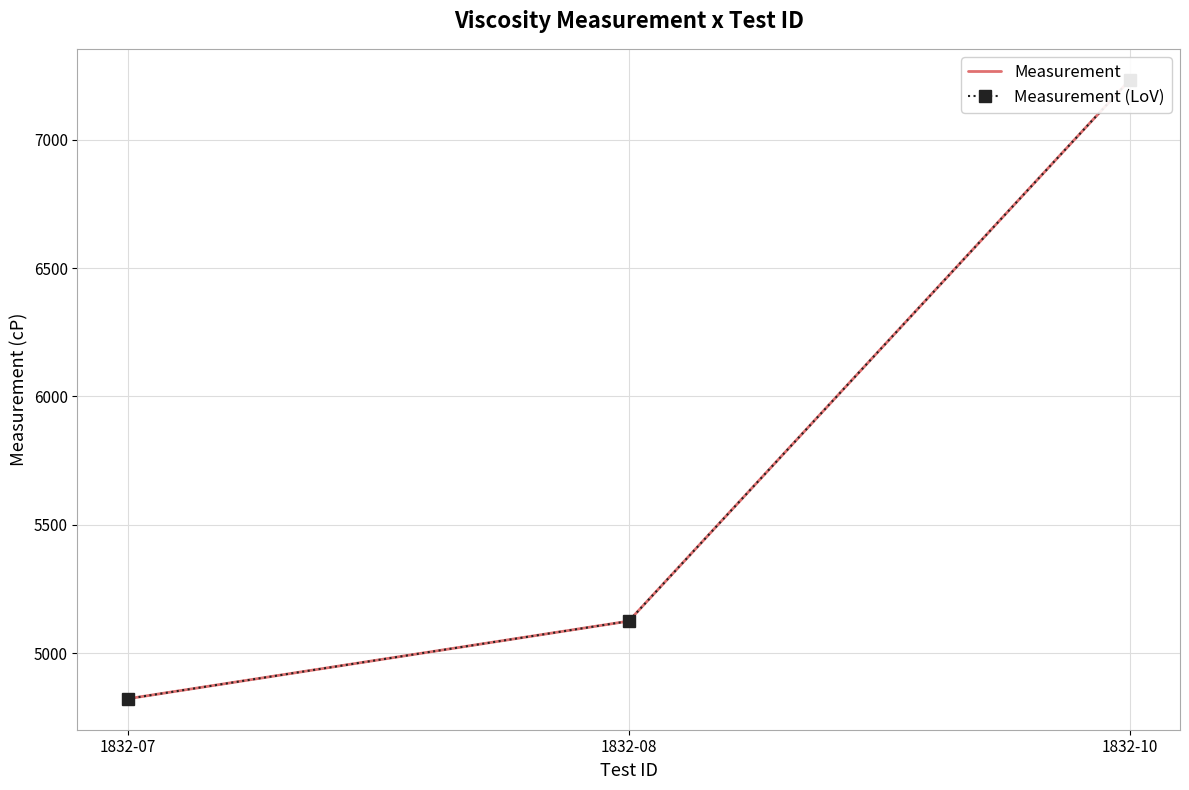

Reading left to right, what are all the values shown in this chart?

Measurement: 4823.0	5125.3	7233.3
Measurement (LoV): 4823.0	5125.3	7233.3